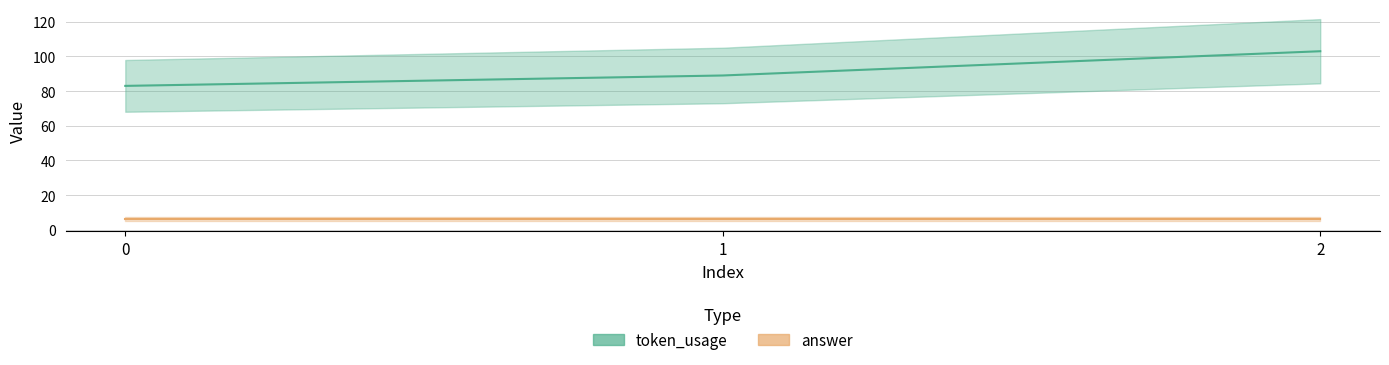

What is the value of the 3rd point from the left?

103